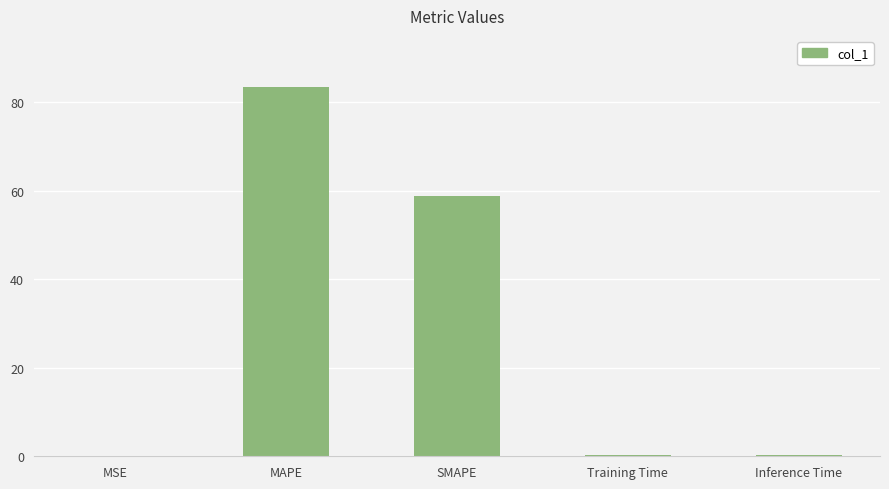

What is the difference between the values at SMAPE and Inference Time?

58.7